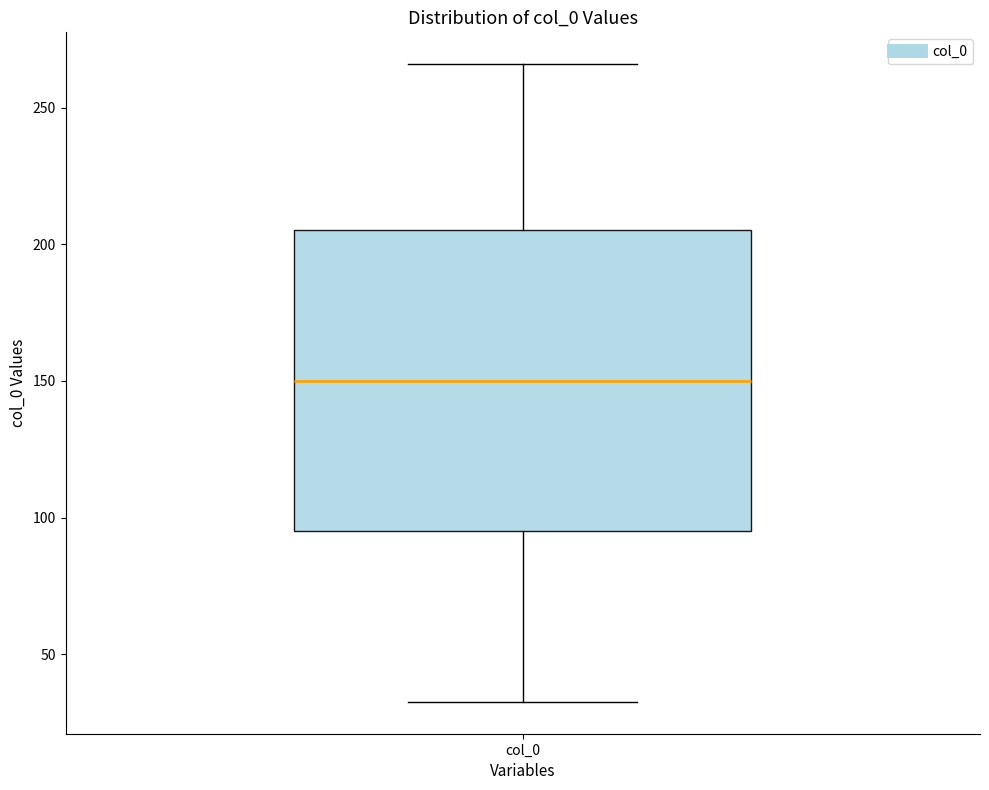

Read this box plot against the y-axis: the position of the median line, the range covered by the box, and the ends of both whiskers. The values are not printed on the chart, so give them approximately, as read against the axis.

median 150, box 95 to 205, whiskers 35 to 265